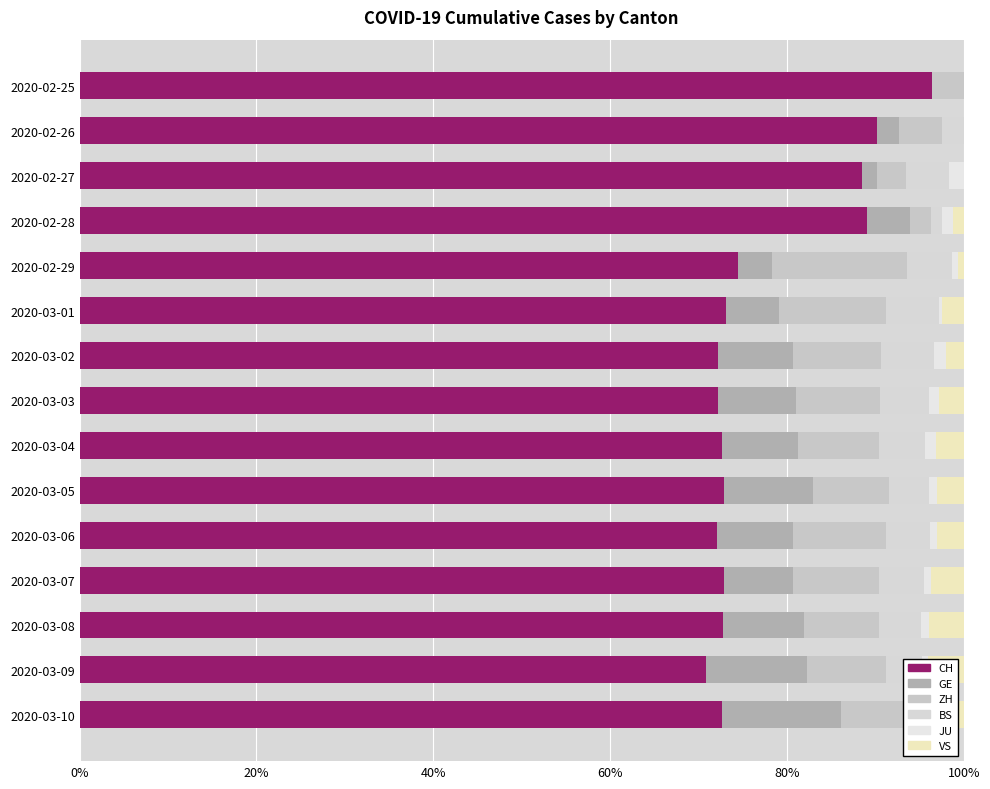

True or false: ZH has a value of 0.9 at 2020-02-25.

False